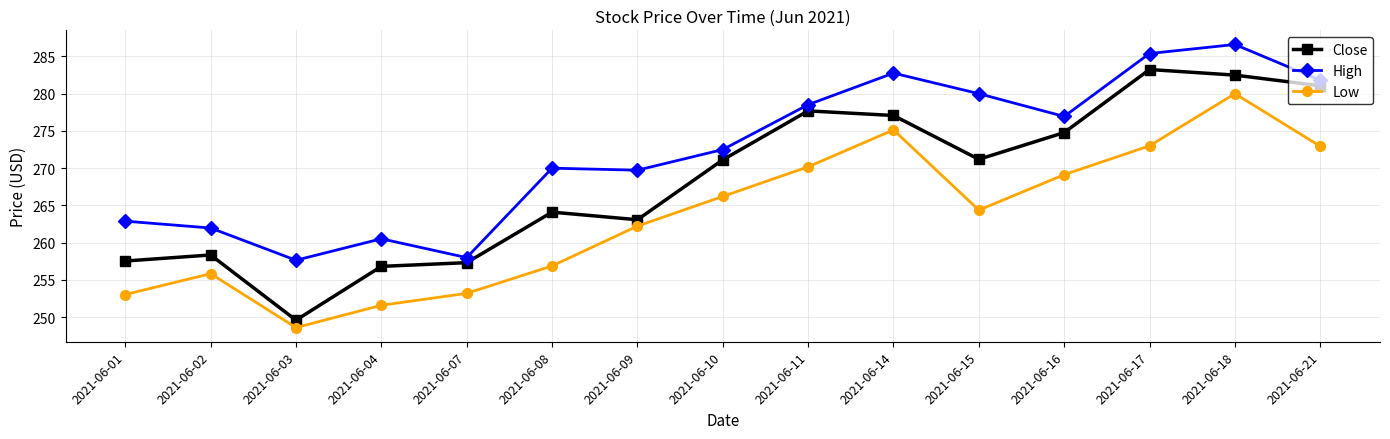

The value of Low at 2021-06-09 is 262.2. True or false?

True